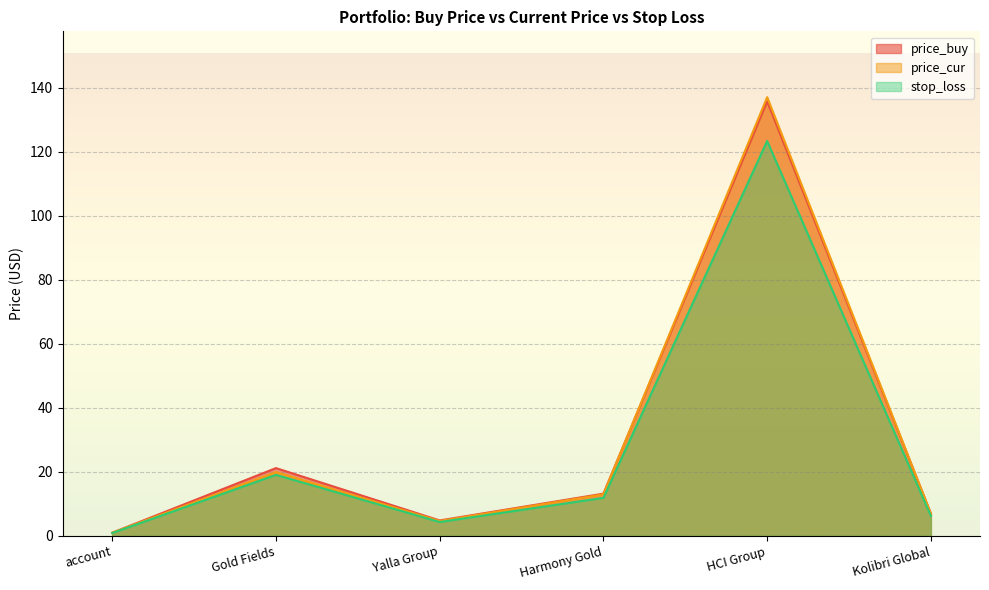

What is the difference between the price_buy values at HCI Group and Kolibri Global?

128.8